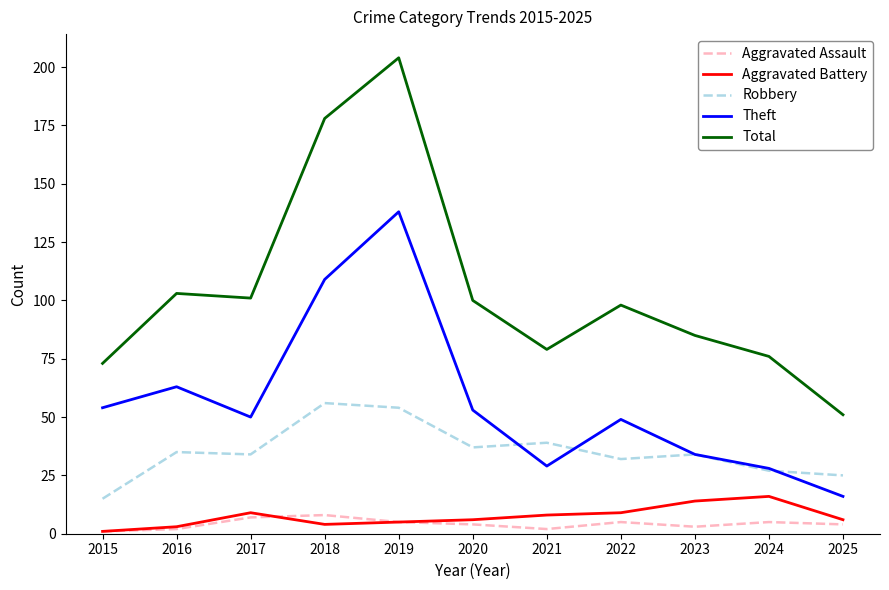

At which label does Theft reach its minimum?

2025